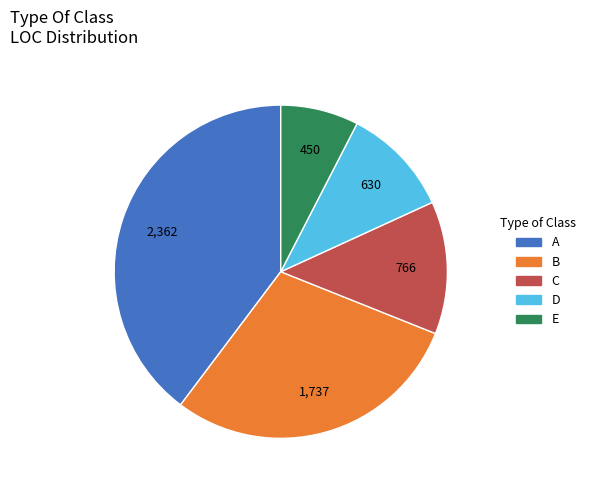

Which slice is the largest?

A